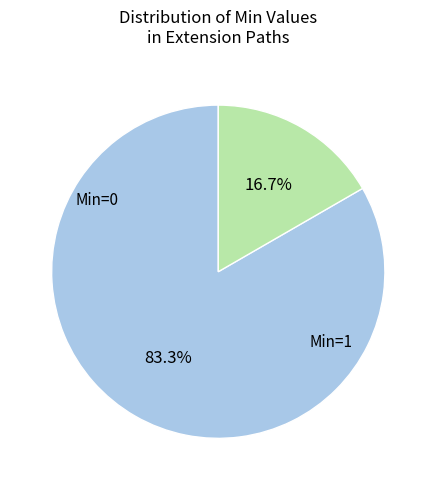

Is there a majority slice in this chart?

Yes